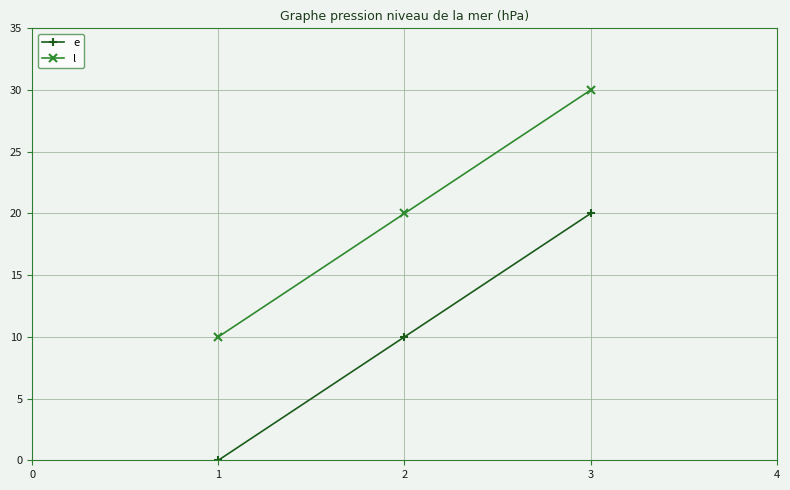

What is the average value of the e series?

10